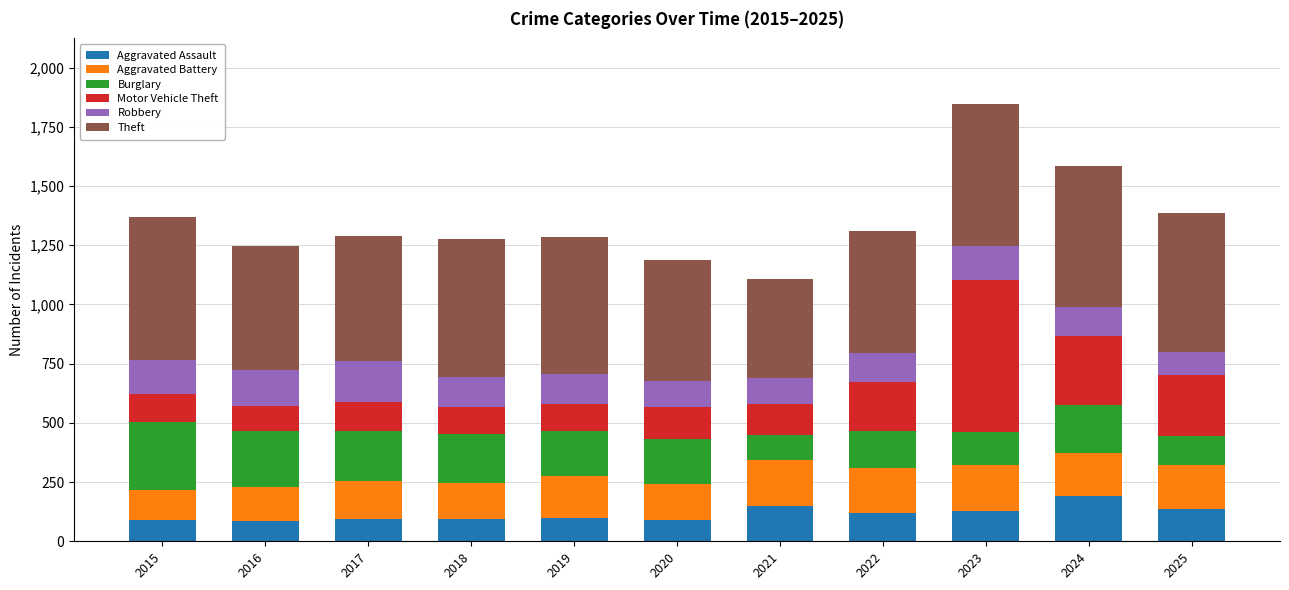

What is the lowest value of the Aggravated Assault series?

87